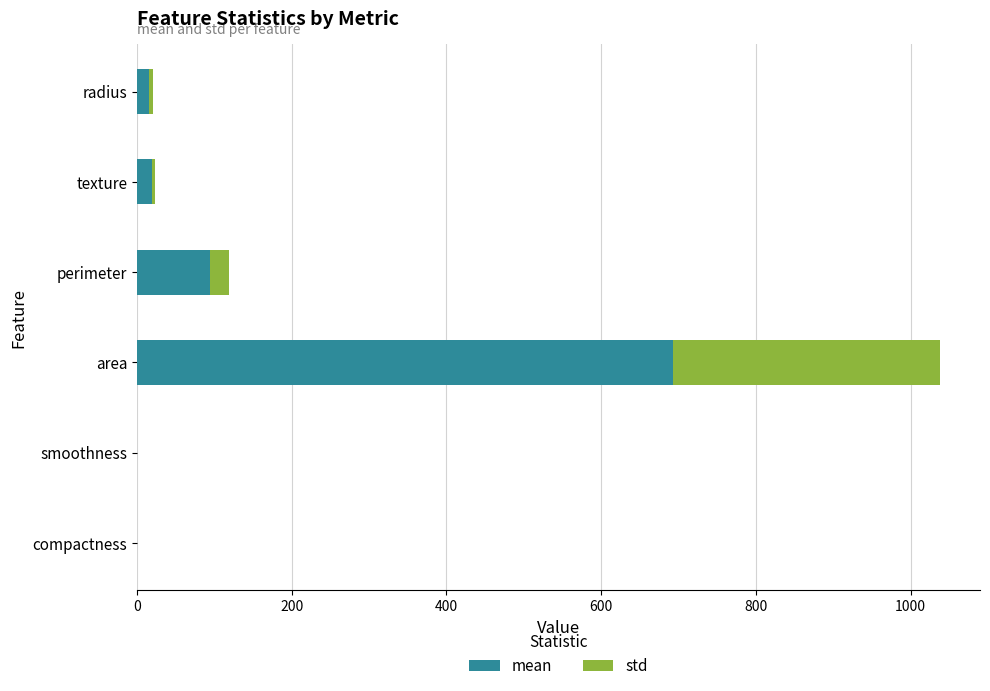

What is the total value across all series at perimeter?

119.2